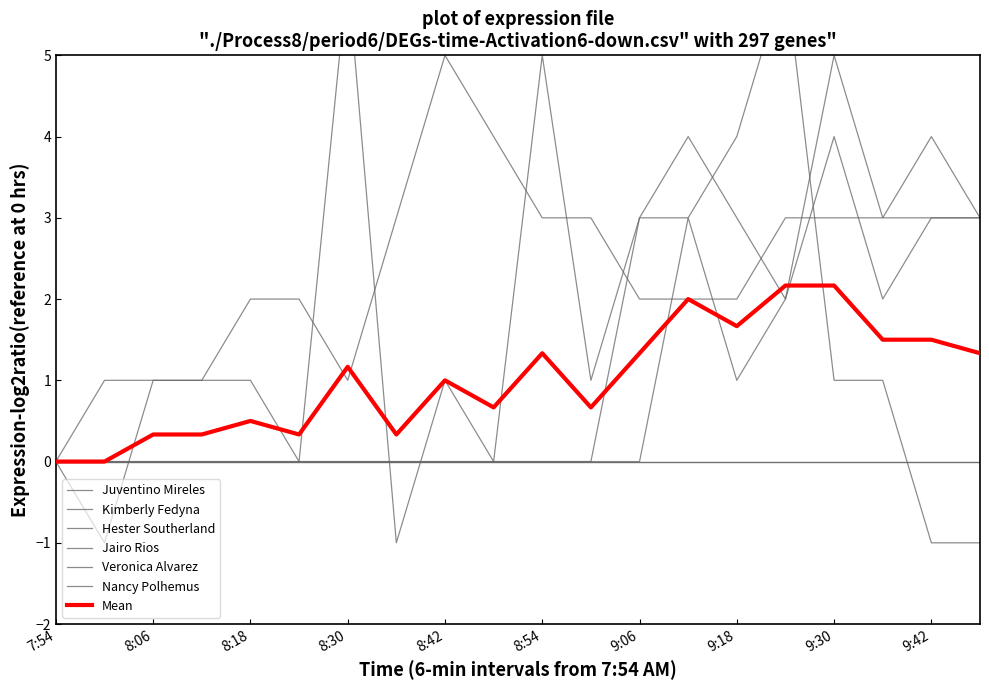

Where is Nancy Polhemus nearest to the value 2?

9:24